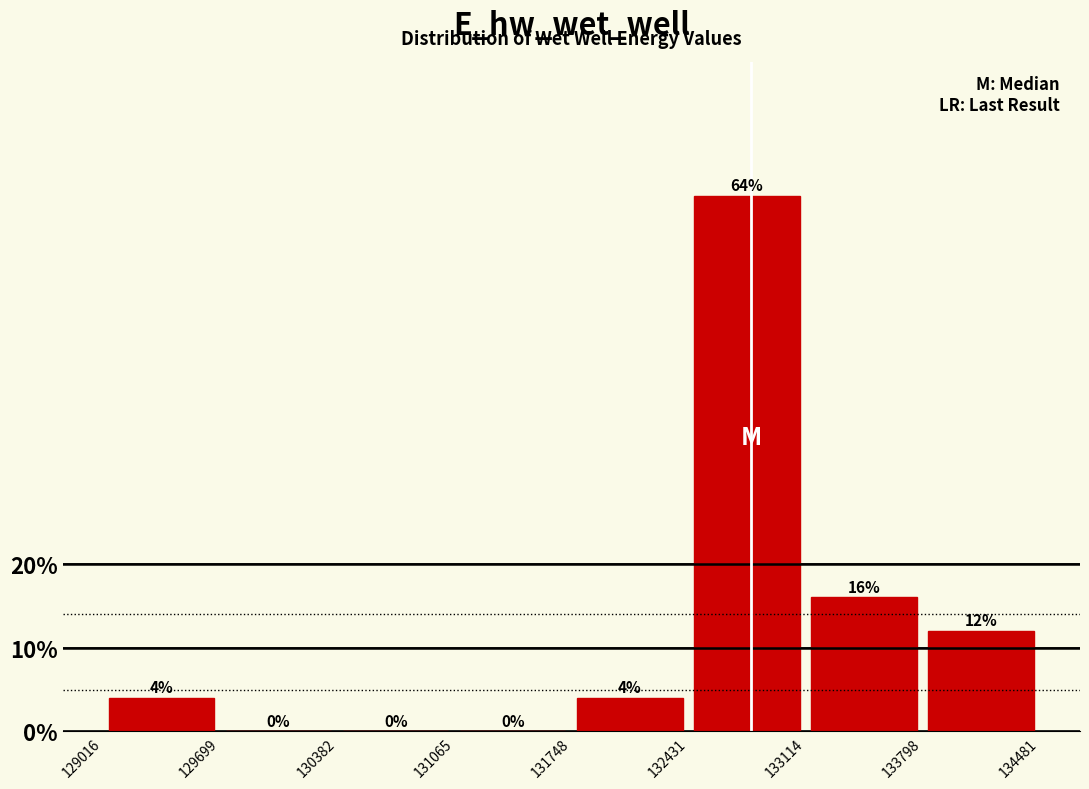

What is the height of the bar covering 131748 to 132431 on the x-axis?

4